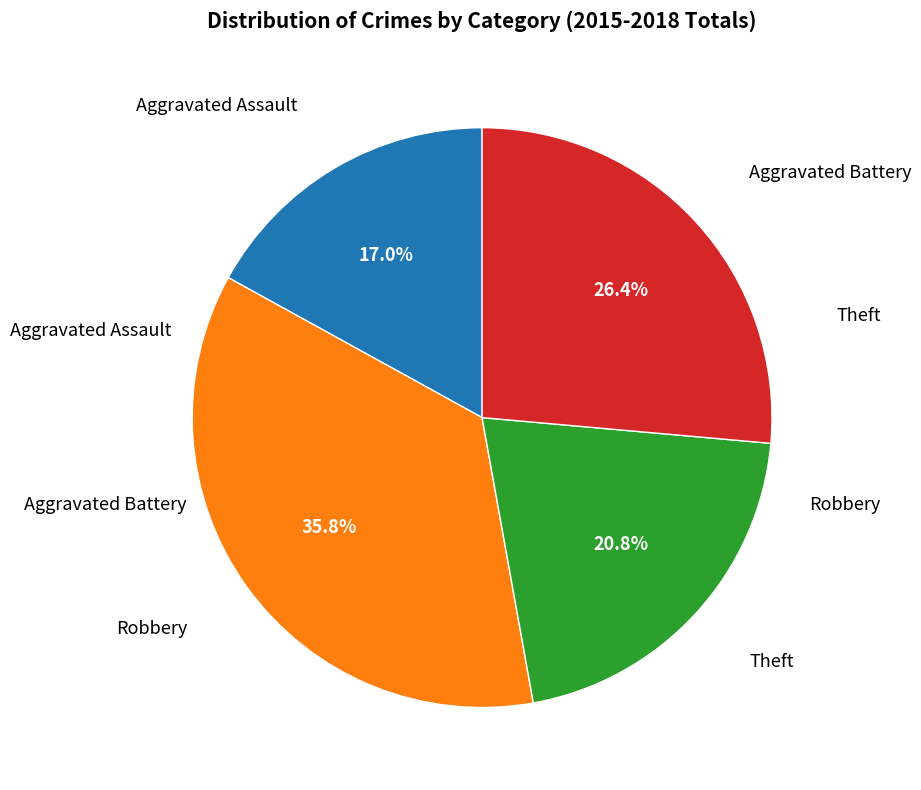

Is there any slice that represents more than half of the pie?

No